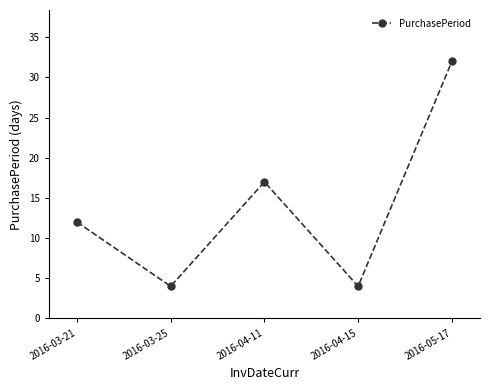

Where is the data nearest to the value 18?

2016-04-11